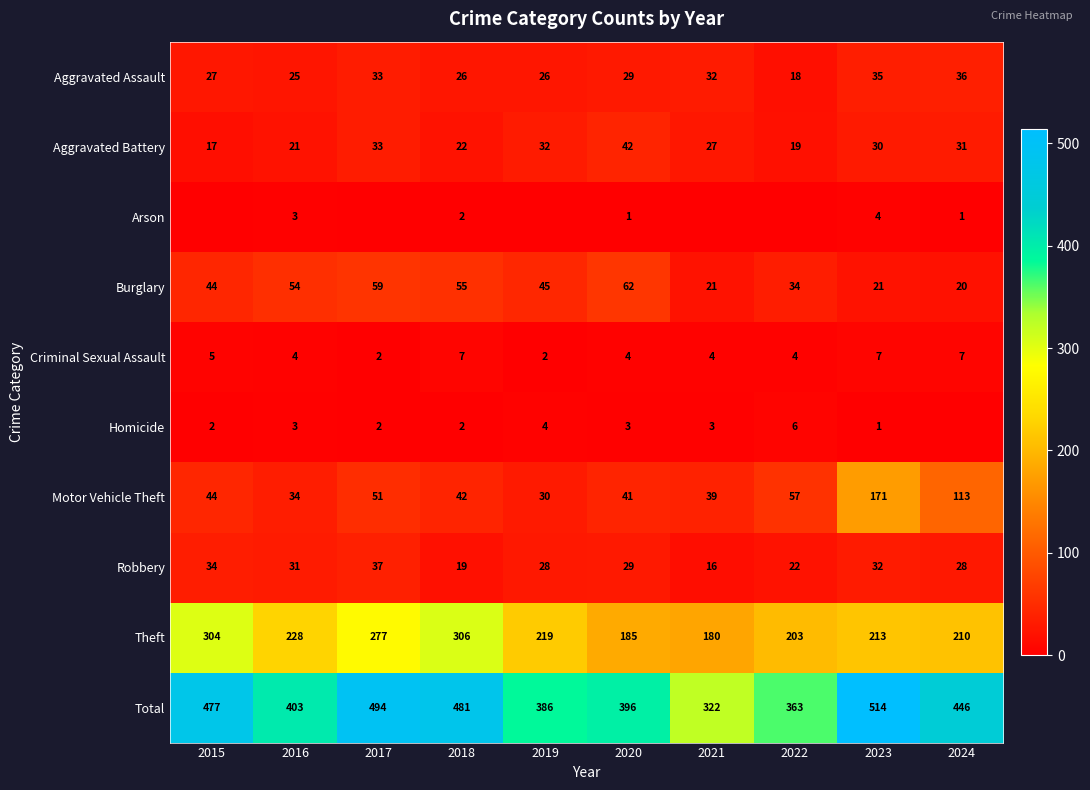

Count the number of categories in the chart.

10